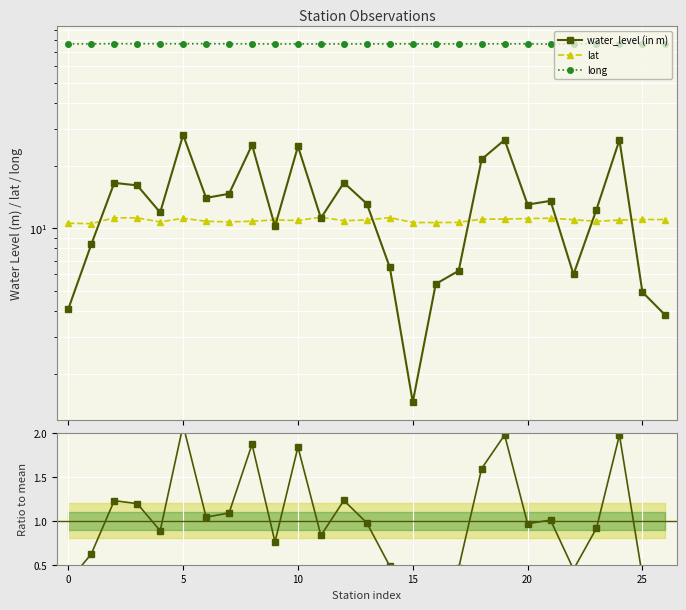

Which label corresponds to the largest value in the chart?

25